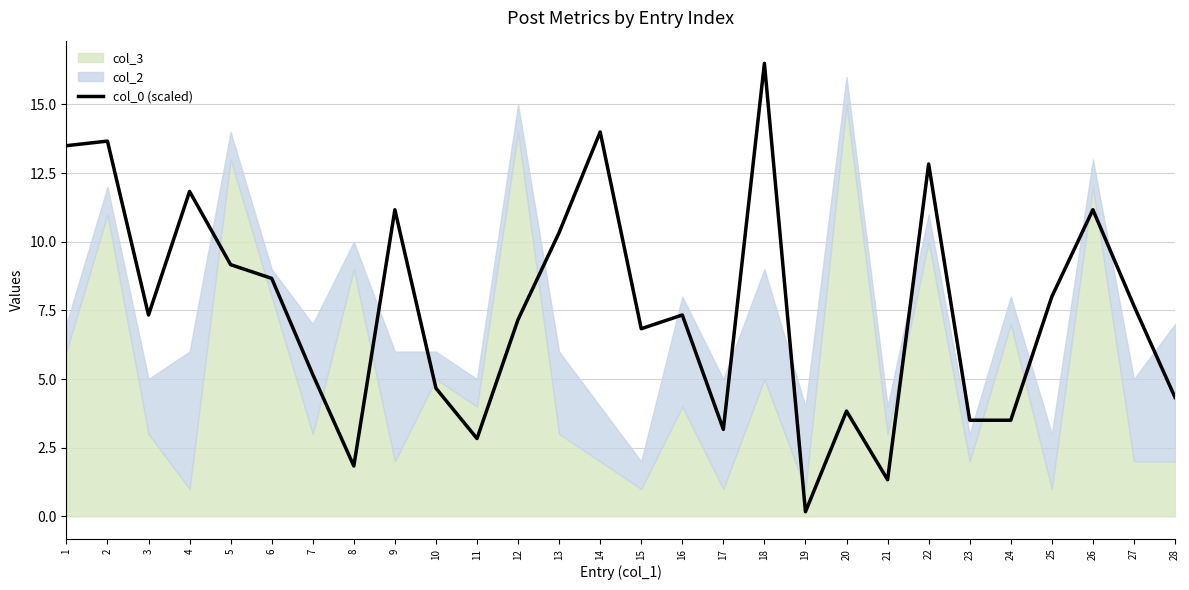

The value at 15 is 6.8. True or false?

True